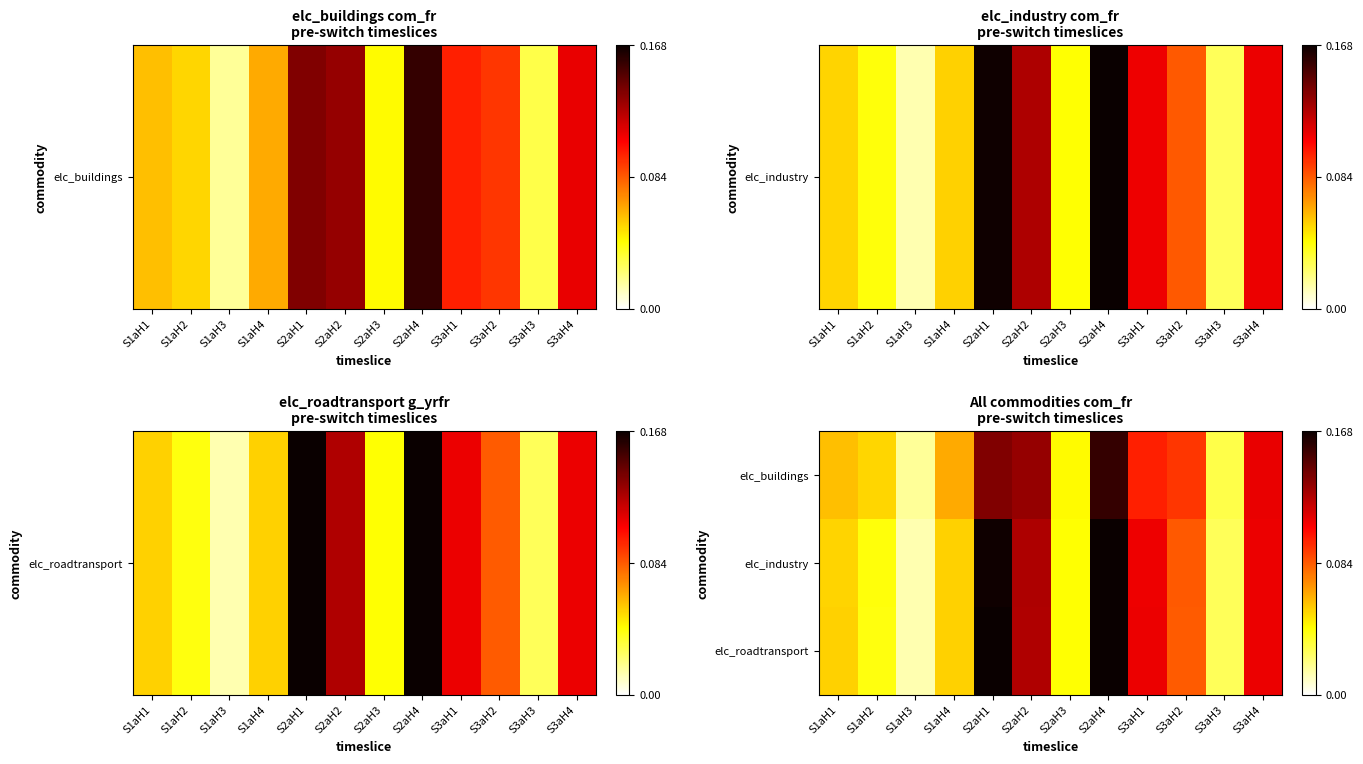

At S3aH3, list the series in order from largest to smallest.

elc_buildings, elc_industry, elc_roadtransport